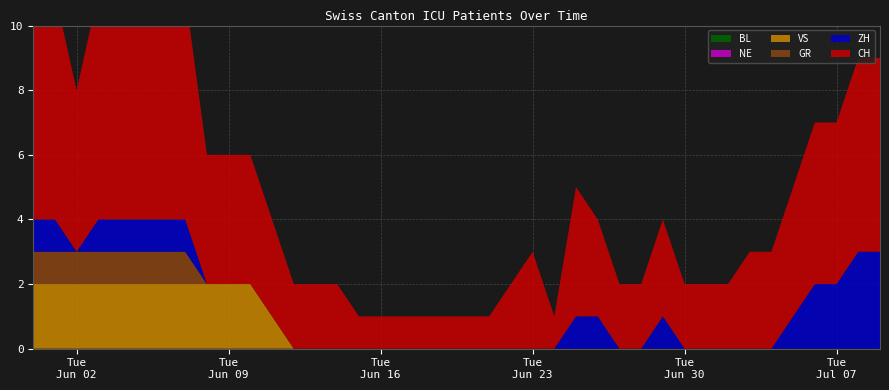

Reading right to left, transcribe all the data shown in this chart.

CH: 2020-07-09=6	2020-07-08=6	2020-07-07=5	2020-07-06=5	2020-07-05=4	2020-07-04=3	2020-07-03=3	2020-07-02=2	2020-07-01=2	2020-06-30=2	2020-06-29=3	2020-06-28=2	2020-06-27=2	2020-06-26=3	2020-06-25=4	2020-06-24=1	2020-06-23=3	2020-06-22=2	2020-06-21=1	2020-06-20=1	2020-06-19=1	2020-06-18=1	2020-06-17=1	2020-06-16=1	2020-06-15=1	2020-06-14=2	2020-06-13=2	2020-06-12=2	2020-06-11=3	2020-06-10=4	2020-06-09=4	2020-06-08=4	2020-06-07=7	2020-06-06=7	2020-06-05=8	2020-06-04=8	2020-06-03=7	2020-06-02=5	2020-06-01=7	2020-05-31=7
BL: 2020-07-09=0	2020-07-08=0	2020-07-07=0	2020-07-06=0	2020-07-05=0	2020-07-04=0	2020-07-03=0	2020-07-02=0	2020-07-01=0	2020-06-30=0	2020-06-29=0	2020-06-28=0	2020-06-27=0	2020-06-26=0	2020-06-25=0	2020-06-24=0	2020-06-23=0	2020-06-22=0	2020-06-21=0	2020-06-20=0	2020-06-19=0	2020-06-18=0	2020-06-17=0	2020-06-16=0	2020-06-15=0	2020-06-14=0	2020-06-13=0	2020-06-12=0	2020-06-11=0	2020-06-10=0	2020-06-09=0	2020-06-08=0	2020-06-07=0	2020-06-06=0	2020-06-05=0	2020-06-04=0	2020-06-03=0	2020-06-02=0	2020-06-01=0	2020-05-31=0
GR: 2020-07-09=0	2020-07-08=0	2020-07-07=0	2020-07-06=0	2020-07-05=0	2020-07-04=0	2020-07-03=0	2020-07-02=0	2020-07-01=0	2020-06-30=0	2020-06-29=0	2020-06-28=0	2020-06-27=0	2020-06-26=0	2020-06-25=0	2020-06-24=0	2020-06-23=0	2020-06-22=0	2020-06-21=0	2020-06-20=0	2020-06-19=0	2020-06-18=0	2020-06-17=0	2020-06-16=0	2020-06-15=0	2020-06-14=0	2020-06-13=0	2020-06-12=0	2020-06-11=0	2020-06-10=0	2020-06-09=0	2020-06-08=0	2020-06-07=1	2020-06-06=1	2020-06-05=1	2020-06-04=1	2020-06-03=1	2020-06-02=1	2020-06-01=1	2020-05-31=1
NE: 2020-07-09=0	2020-07-08=0	2020-07-07=0	2020-07-06=0	2020-07-05=0	2020-07-04=0	2020-07-03=0	2020-07-02=0	2020-07-01=0	2020-06-30=0	2020-06-29=0	2020-06-28=0	2020-06-27=0	2020-06-26=0	2020-06-25=0	2020-06-24=0	2020-06-23=0	2020-06-22=0	2020-06-21=0	2020-06-20=0	2020-06-19=0	2020-06-18=0	2020-06-17=0	2020-06-16=0	2020-06-15=0	2020-06-14=0	2020-06-13=0	2020-06-12=0	2020-06-11=0	2020-06-10=0	2020-06-09=0	2020-06-08=0	2020-06-07=0	2020-06-06=0	2020-06-05=0	2020-06-04=0	2020-06-03=0	2020-06-02=0	2020-06-01=0	2020-05-31=0
ZH: 2020-07-09=3	2020-07-08=3	2020-07-07=2	2020-07-06=2	2020-07-05=1	2020-07-04=0	2020-07-03=0	2020-07-02=0	2020-07-01=0	2020-06-30=0	2020-06-29=1	2020-06-28=0	2020-06-27=0	2020-06-26=1	2020-06-25=1	2020-06-24=0	2020-06-23=0	2020-06-22=0	2020-06-21=0	2020-06-20=0	2020-06-19=0	2020-06-18=0	2020-06-17=0	2020-06-16=0	2020-06-15=0	2020-06-14=0	2020-06-13=0	2020-06-12=0	2020-06-11=0	2020-06-10=0	2020-06-09=0	2020-06-08=0	2020-06-07=1	2020-06-06=1	2020-06-05=1	2020-06-04=1	2020-06-03=1	2020-06-02=0	2020-06-01=1	2020-05-31=1
VS: 2020-07-09=0	2020-07-08=0	2020-07-07=0	2020-07-06=0	2020-07-05=0	2020-07-04=0	2020-07-03=0	2020-07-02=0	2020-07-01=0	2020-06-30=0	2020-06-29=0	2020-06-28=0	2020-06-27=0	2020-06-26=0	2020-06-25=0	2020-06-24=0	2020-06-23=0	2020-06-22=0	2020-06-21=0	2020-06-20=0	2020-06-19=0	2020-06-18=0	2020-06-17=0	2020-06-16=0	2020-06-15=0	2020-06-14=0	2020-06-13=0	2020-06-12=0	2020-06-11=1	2020-06-10=2	2020-06-09=2	2020-06-08=2	2020-06-07=2	2020-06-06=2	2020-06-05=2	2020-06-04=2	2020-06-03=2	2020-06-02=2	2020-06-01=2	2020-05-31=2